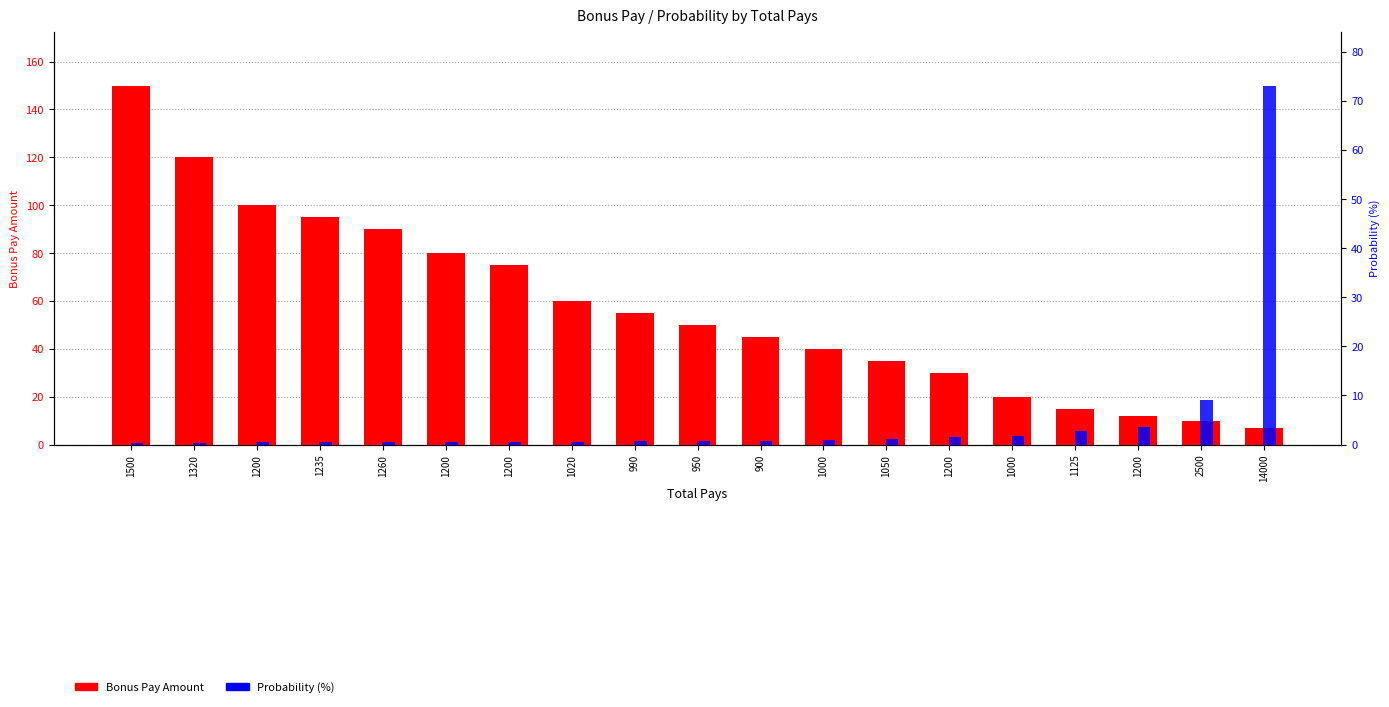

How many bars are there in total?

38